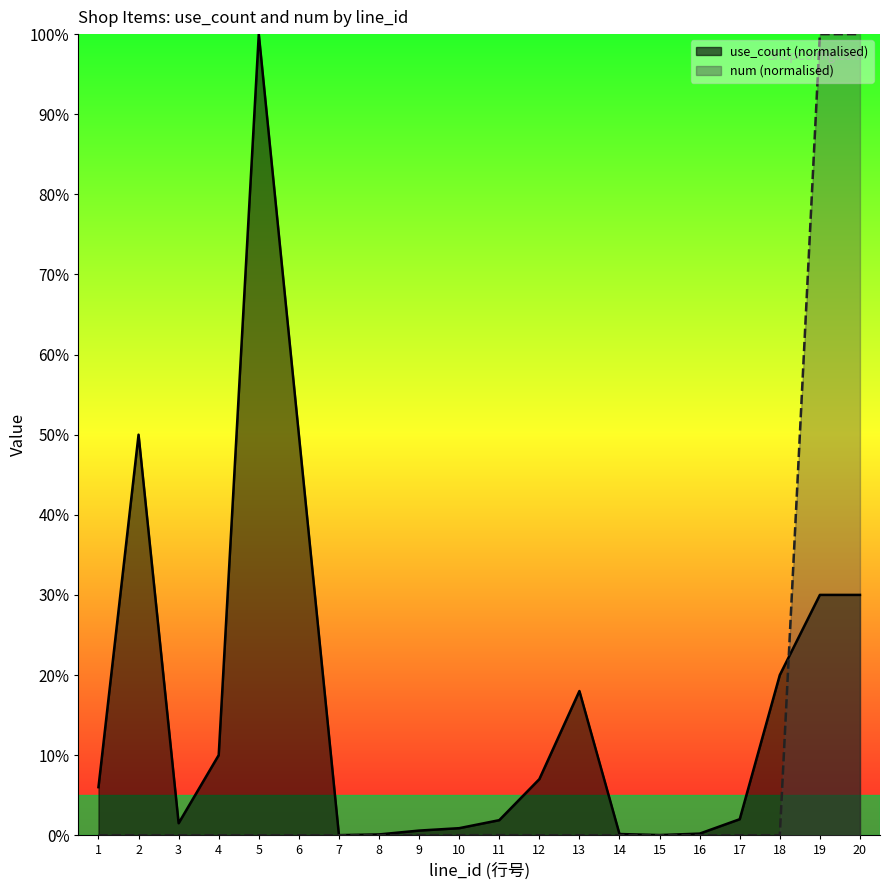

The value of use_count at 20 is 44.6. True or false?

False